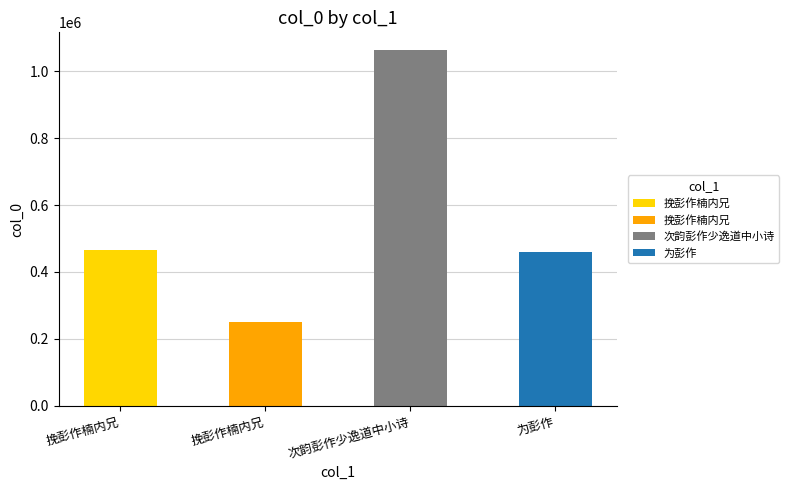

What is the minimum value shown in the chart?

249462